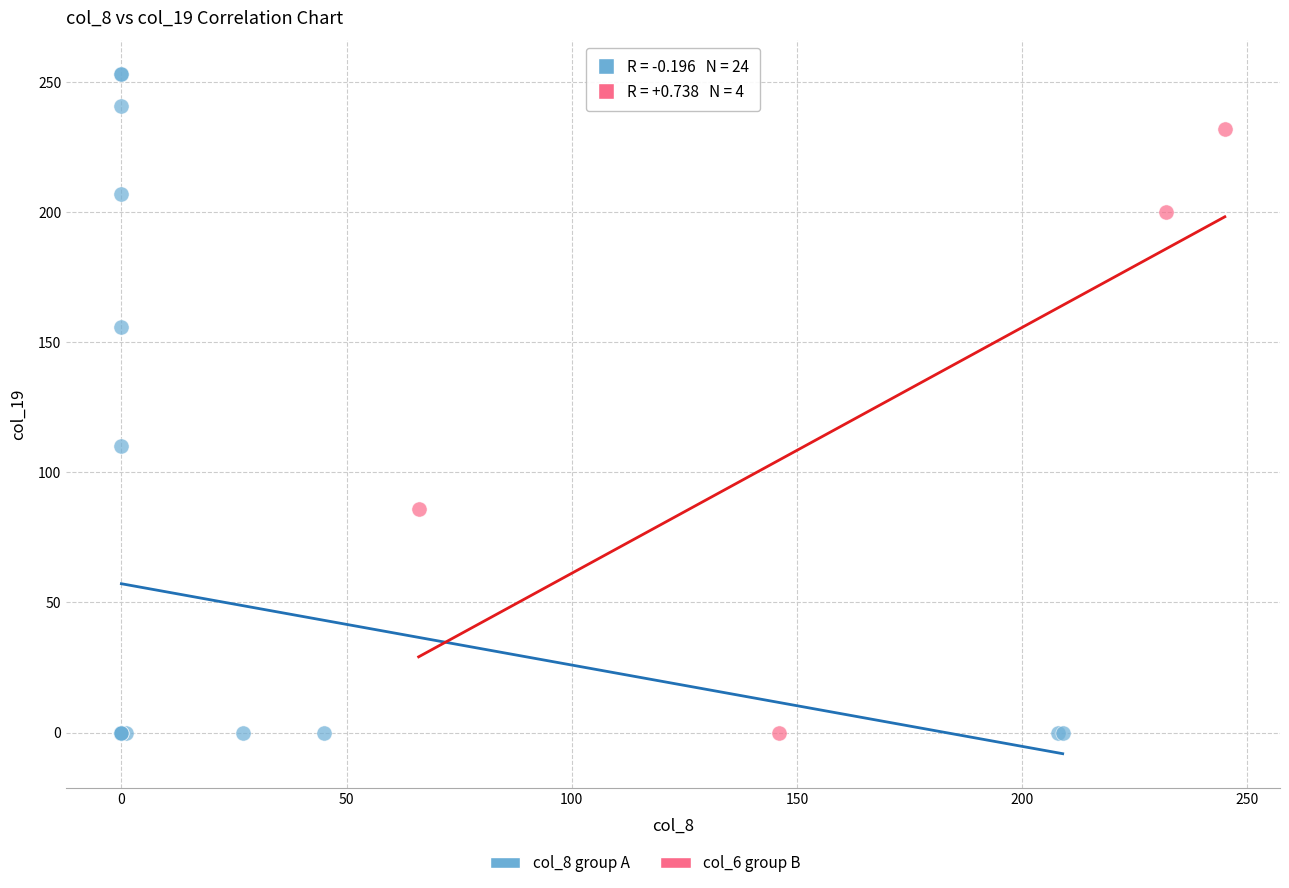

Which series reaches the maximum Y coordinate?

col_8 group A